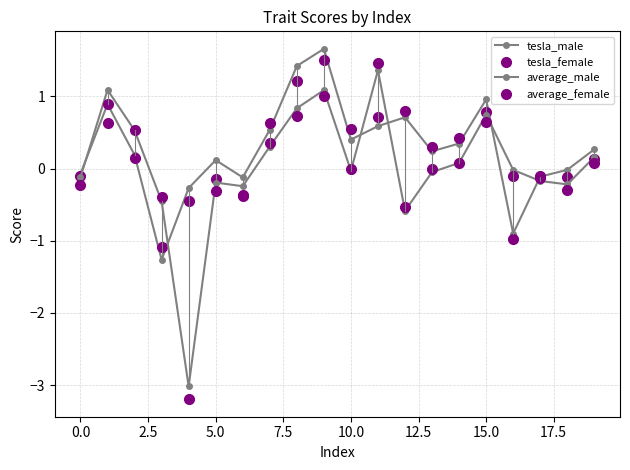

Count the number of categories in the chart.

20